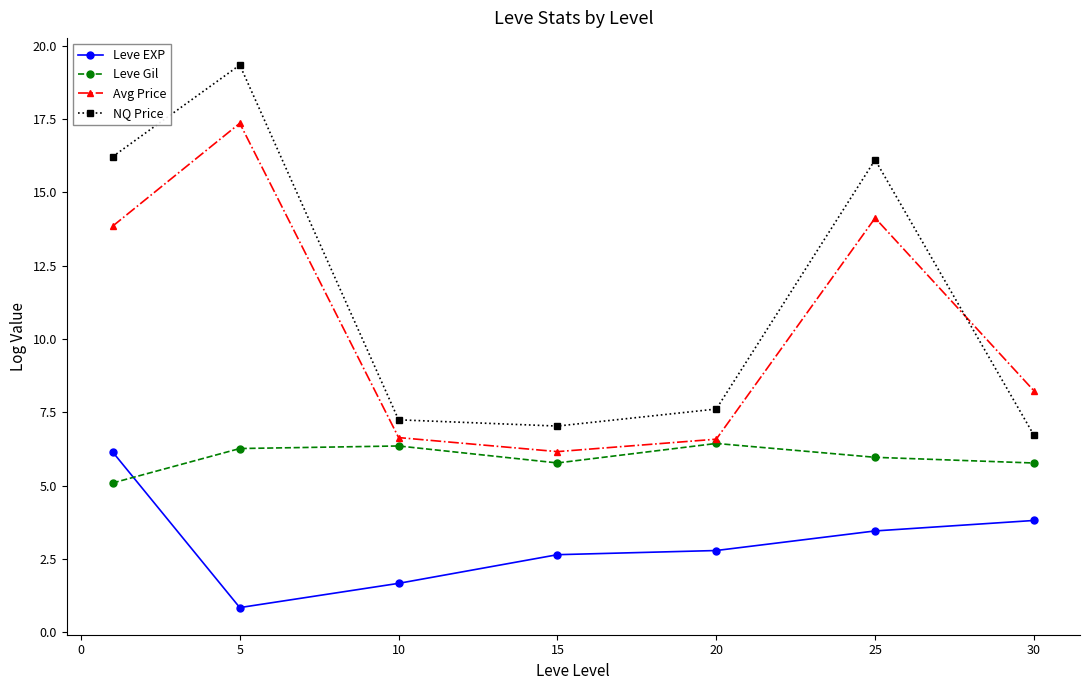

What is the value of the Leve Gil point at the 6th from the left?

6.0